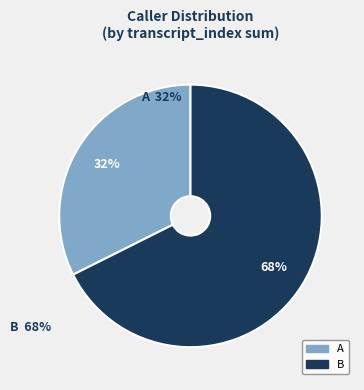

Do B and A together represent more than half of the pie?

Yes